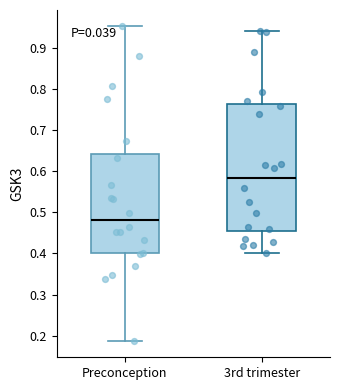

Where does the lower whisker of the box for 3rd trimester end on the y-axis? The values are not printed on the chart, so give them approximately, as read against the axis.

0.40